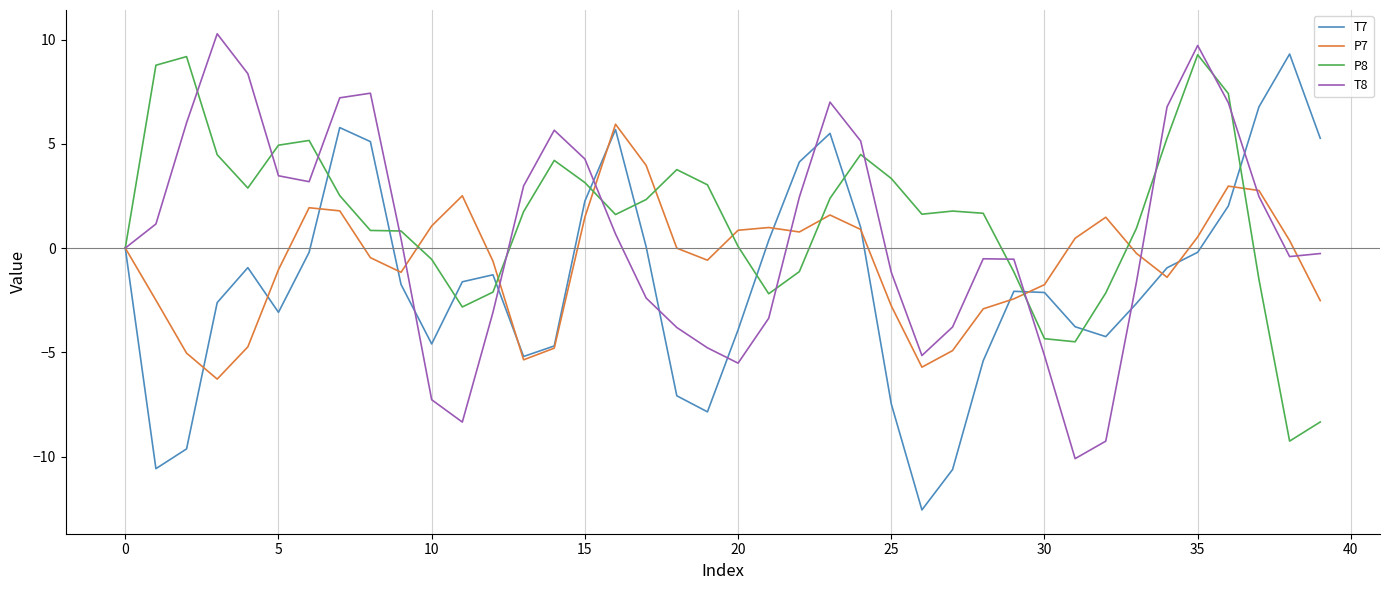

List the series in order of their overall mean, lowest first.

T7, P7, T8, P8